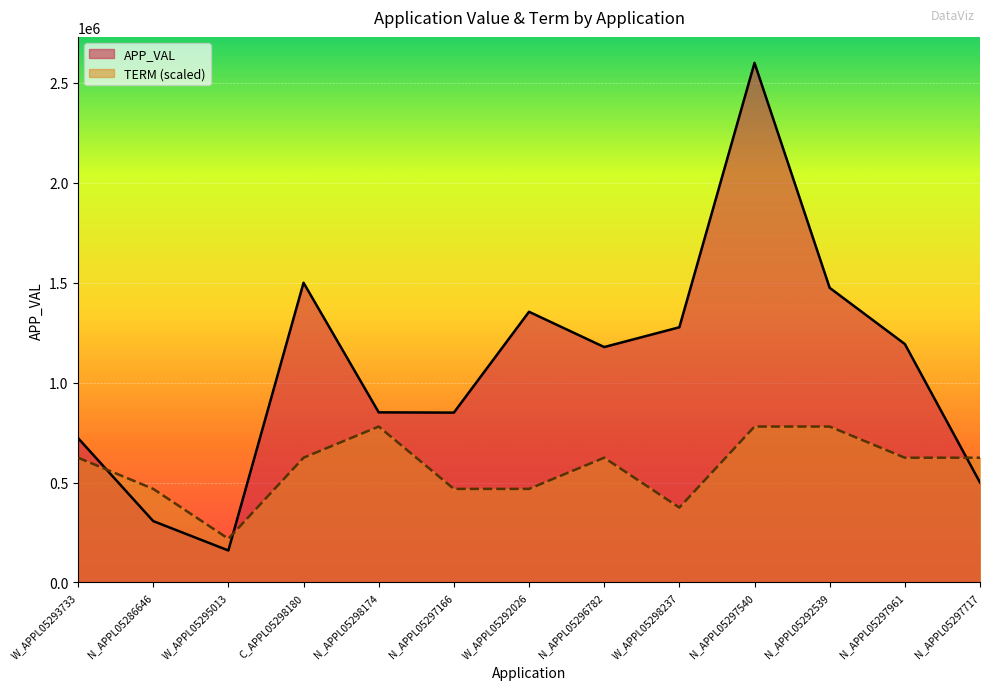

Reading left to right, list all the values displayed in this chart.

APP_VAL: W_APPL05293733=722196.0	N_APPL05286646=306761.0	W_APPL05295013=159762.0	C_APPL05298180=1500000.0	N_APPL05298174=851177.0	N_APPL05297166=849867.0	W_APPL05292026=1354634.0	N_APPL05296782=1178072.0	W_APPL05298237=1277075.0	N_APPL05297540=2600542.0	N_APPL05292539=1474445.0	N_APPL05297961=1193187.0	N_APPL05297717=500000.0
TERM: W_APPL05293733=624130.1	N_APPL05286646=468097.6	W_APPL05295013=218445.5	C_APPL05298180=624130.1	N_APPL05298174=780162.6	N_APPL05297166=468097.6	W_APPL05292026=468097.6	N_APPL05296782=624130.1	W_APPL05298237=374478.0	N_APPL05297540=780162.6	N_APPL05292539=780162.6	N_APPL05297961=624130.1	N_APPL05297717=624130.1